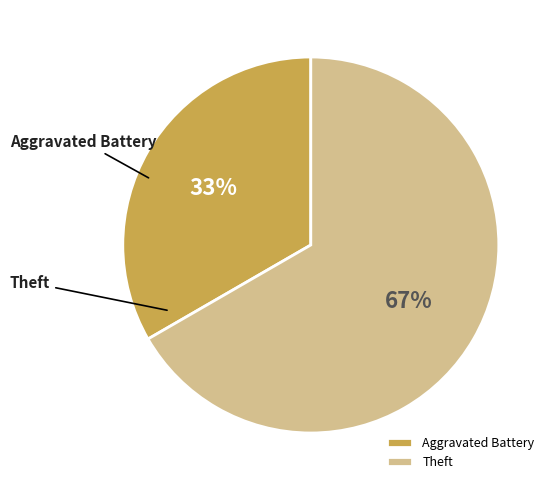

To the nearest percent, what is the average slice percentage?

50%